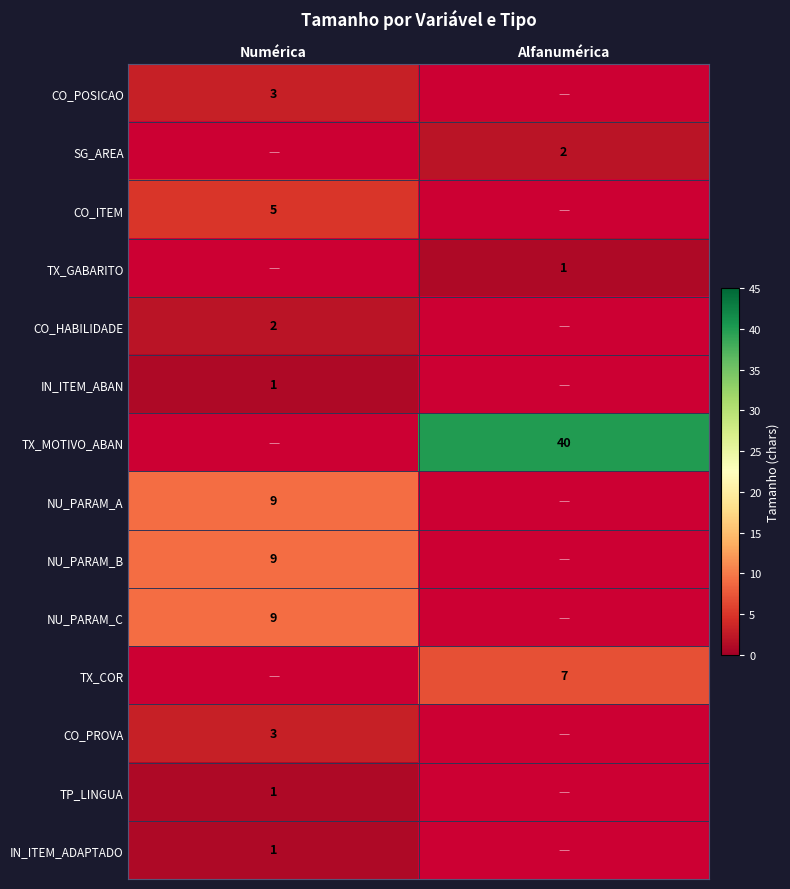

What is the difference between the highest and lowest values at Numérica?

8.0